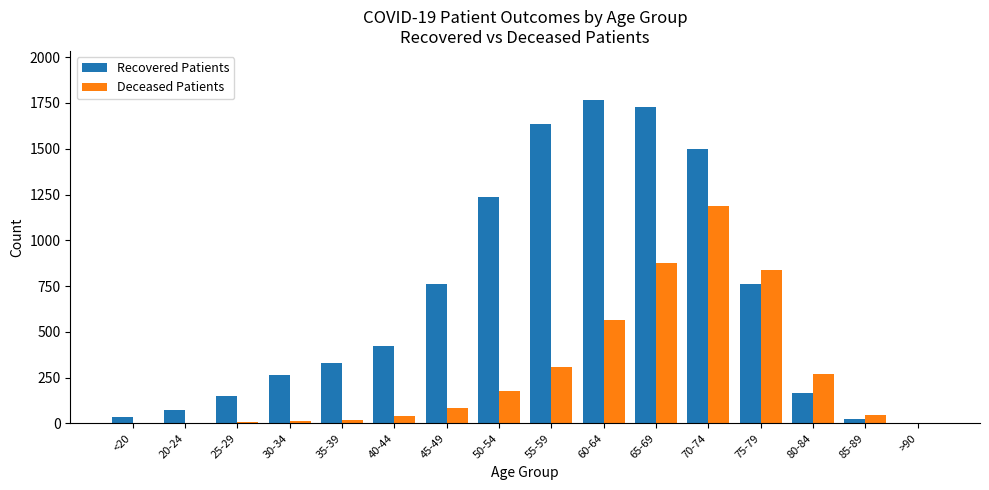

Which series has the largest total across all categories?

Recovered Patients